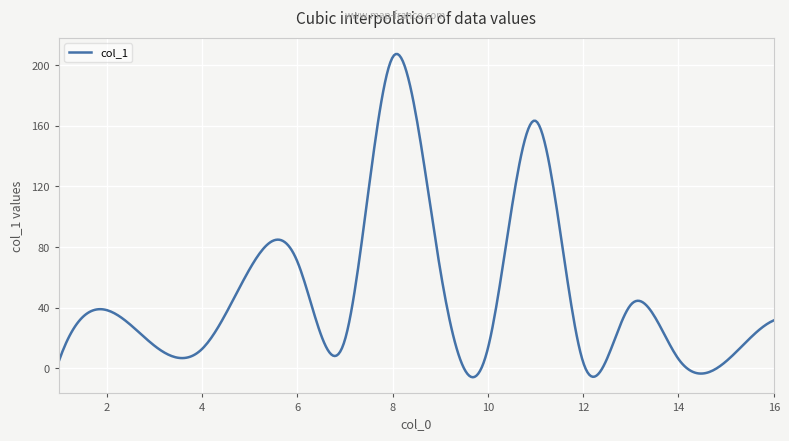

What is the difference between the second highest and second lowest values?

213.1